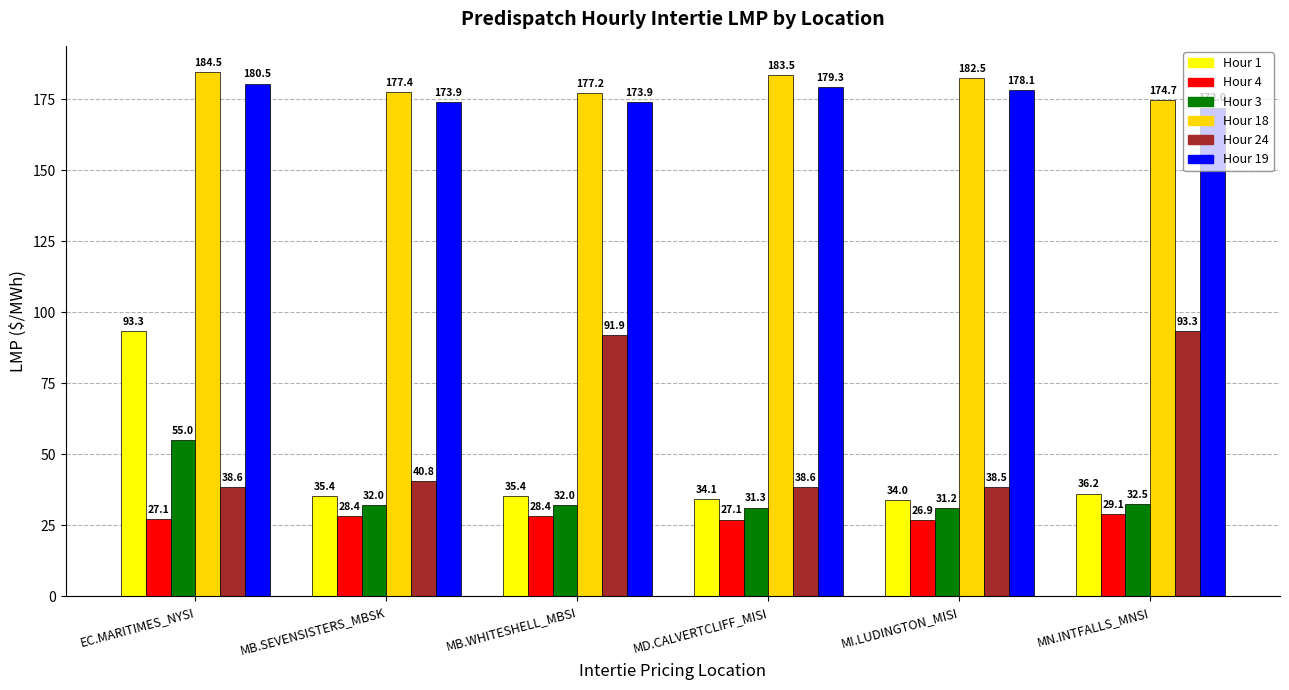

What are all the series names shown in the legend?

Hour 1, Hour 4, Hour 3, Hour 18, Hour 24, Hour 19